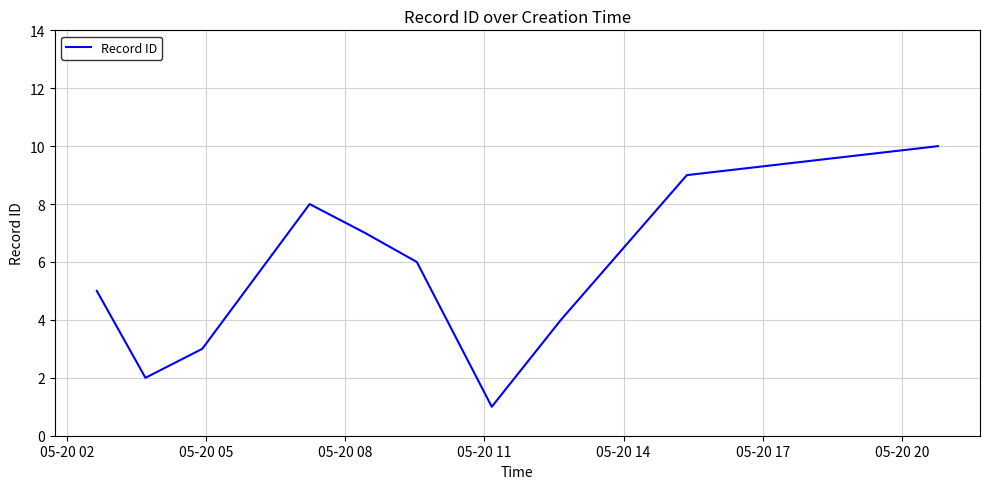

What is the maximum value shown in the chart?

10